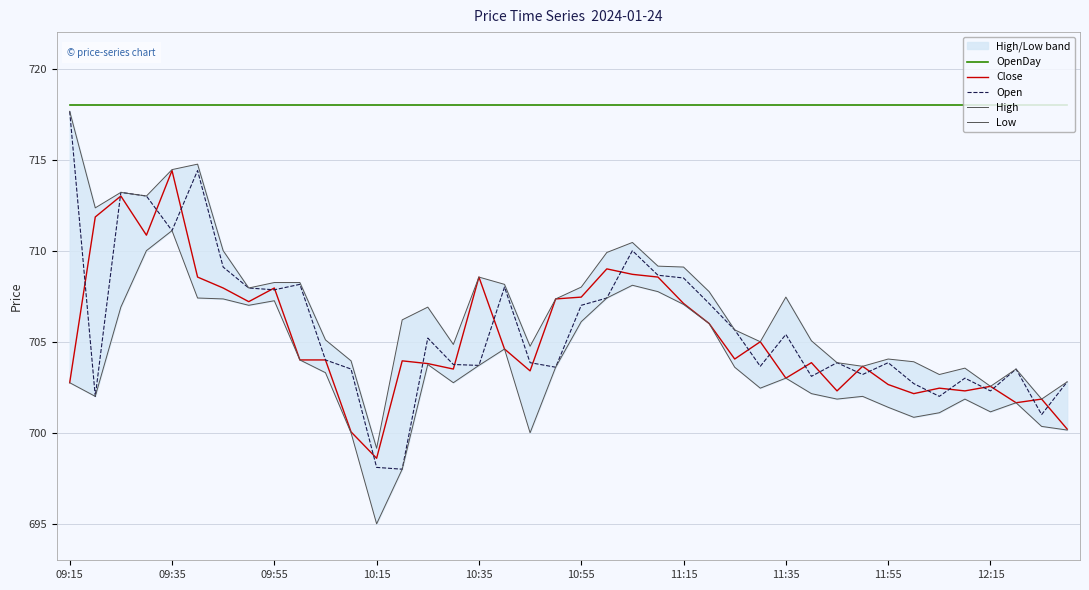

Is the value of Close at 22 greater than the value of Open at 39?

Yes